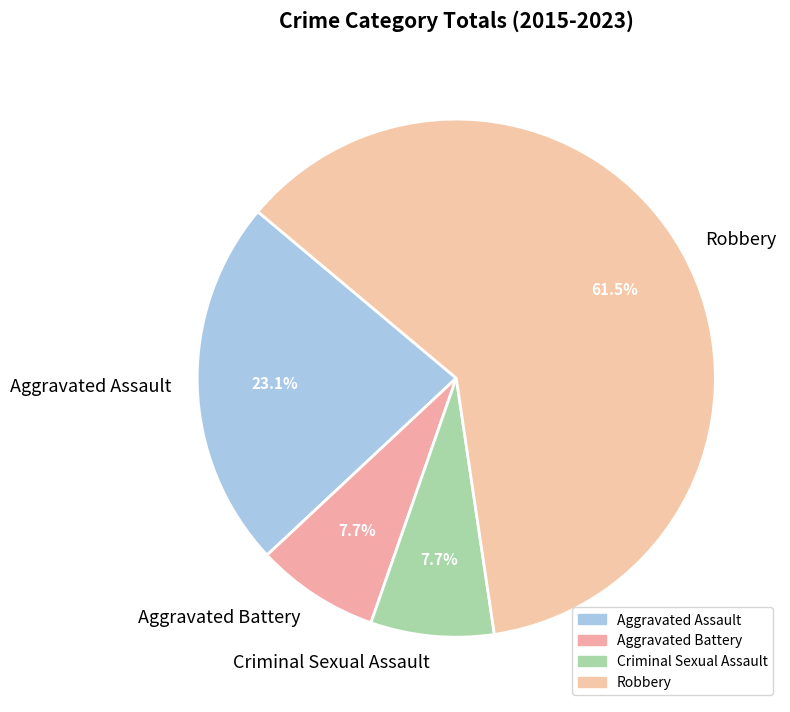

What portion of the pie excludes Criminal Sexual Assault?

92.3%